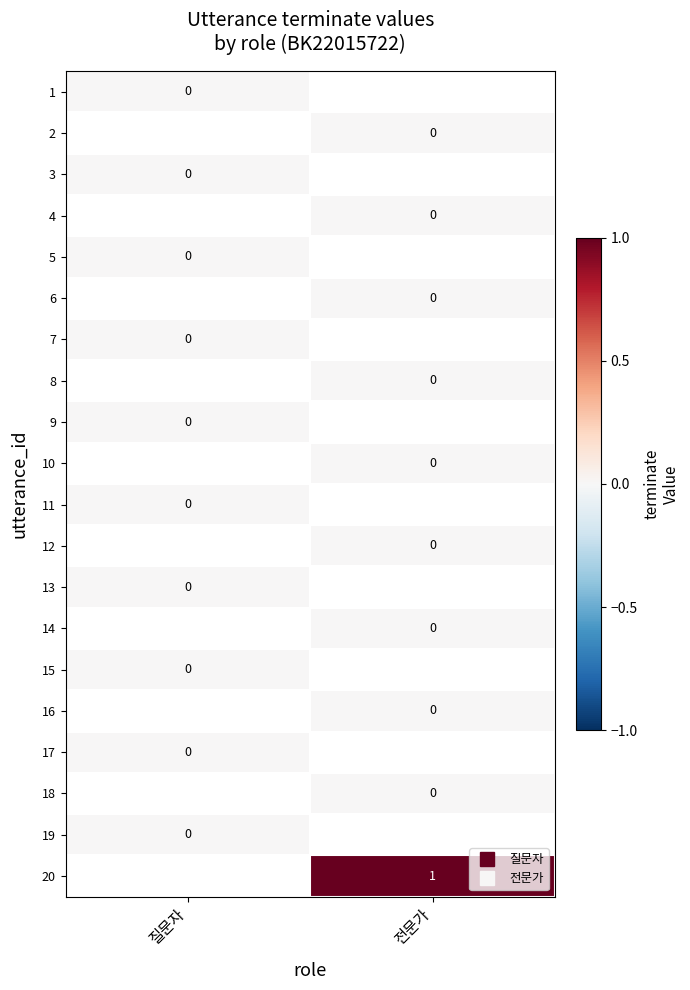

Between 질문자 and 전문가, which is larger?

전문가